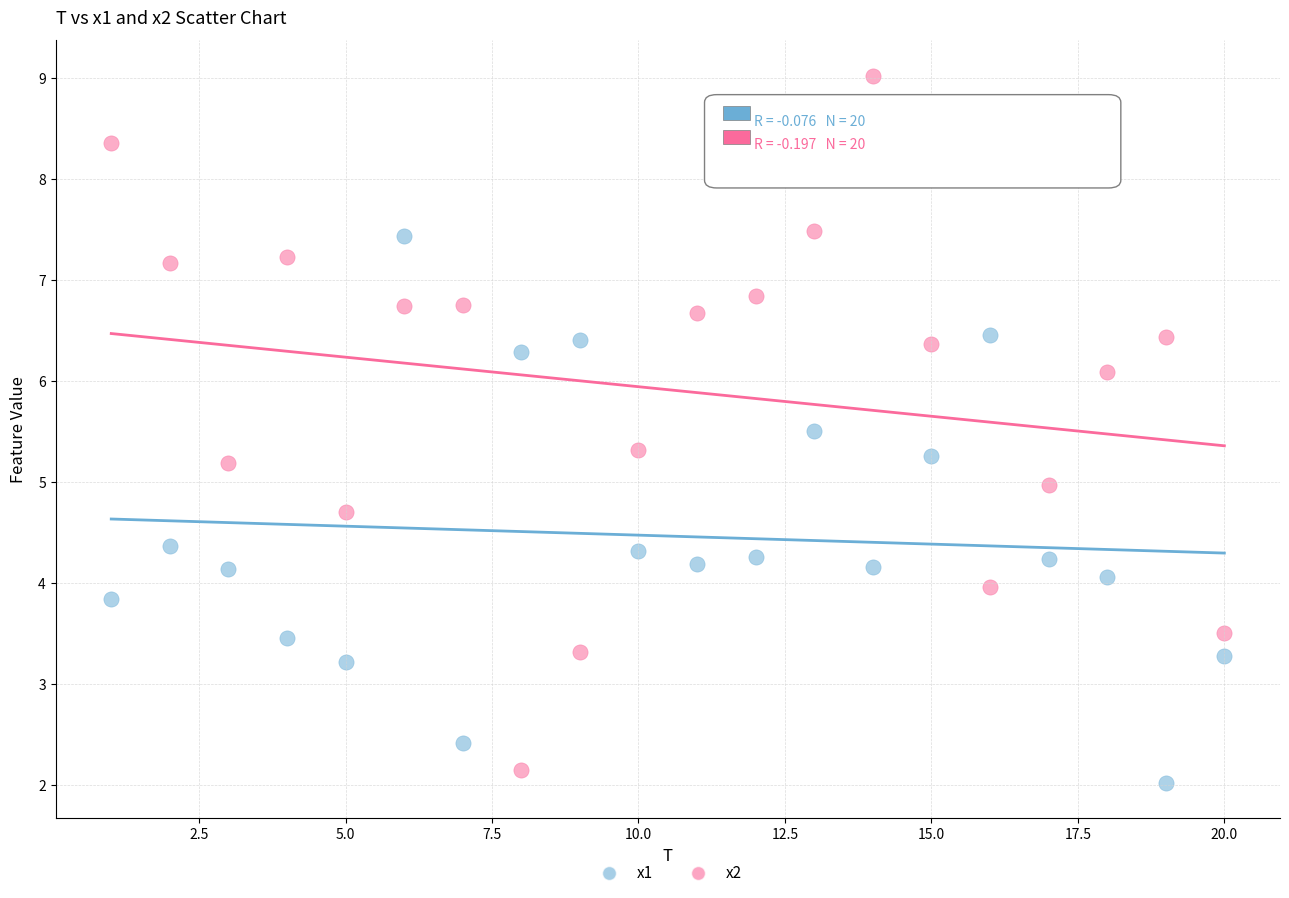

What are all the series names shown in the legend?

x1, x2